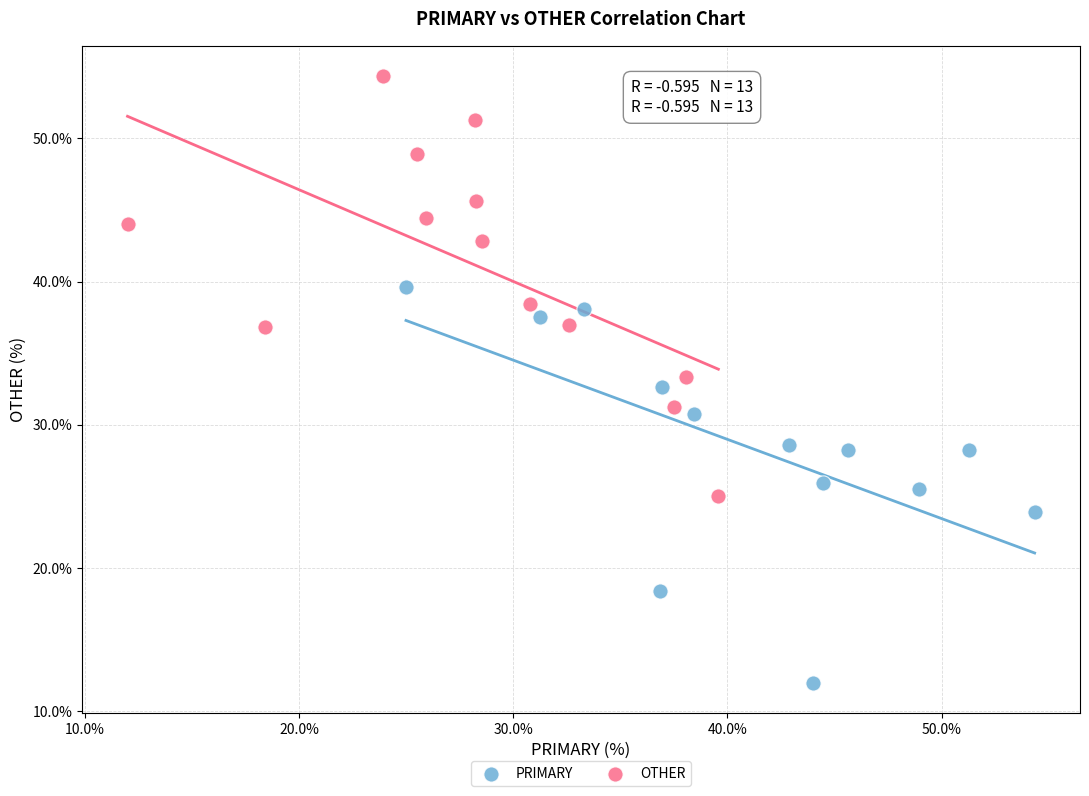

What are all the series names shown in the legend?

PRIMARY, OTHER